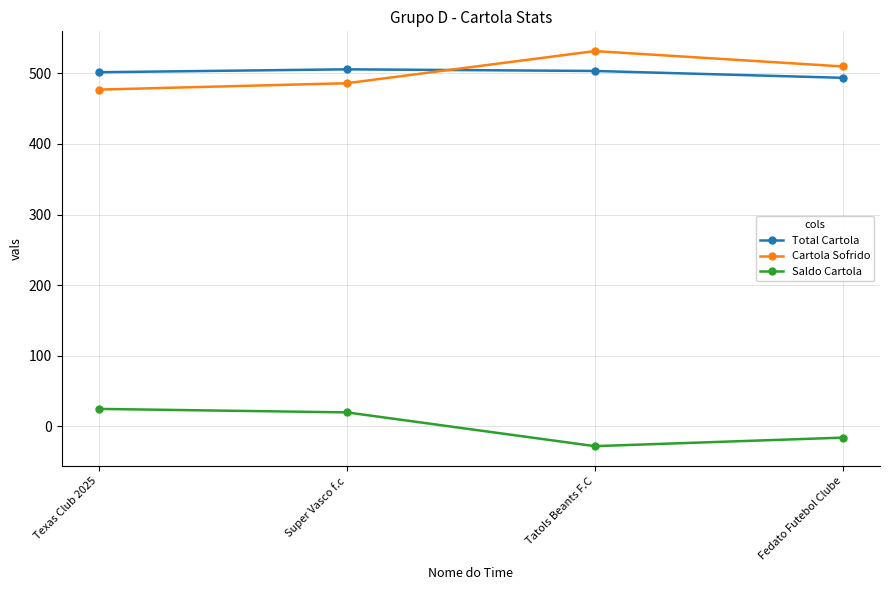

What is the minimum value for Saldo Cartola?

-28.2